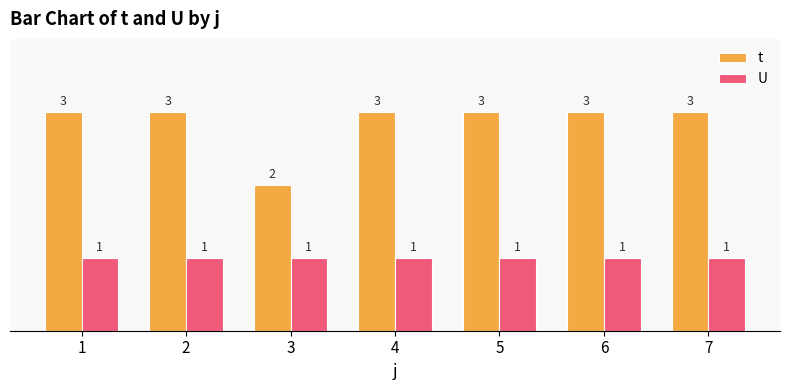

What is the value of the t bar at the 1st from the left?

3